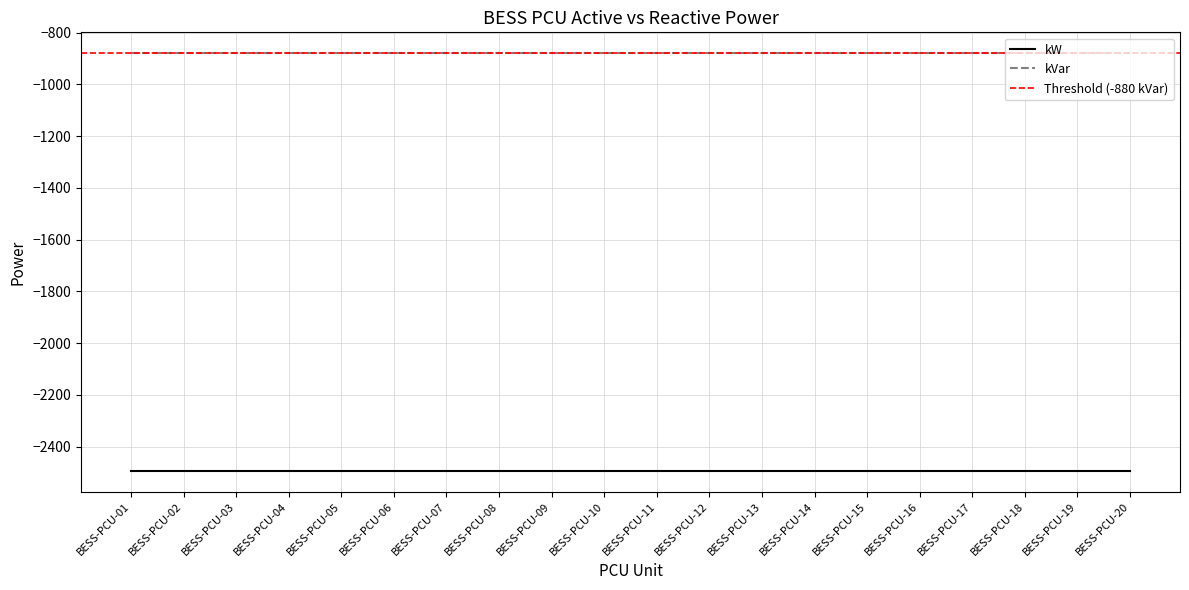

The kVar series shows -880 at BESS-PCU-18. True or false?

True